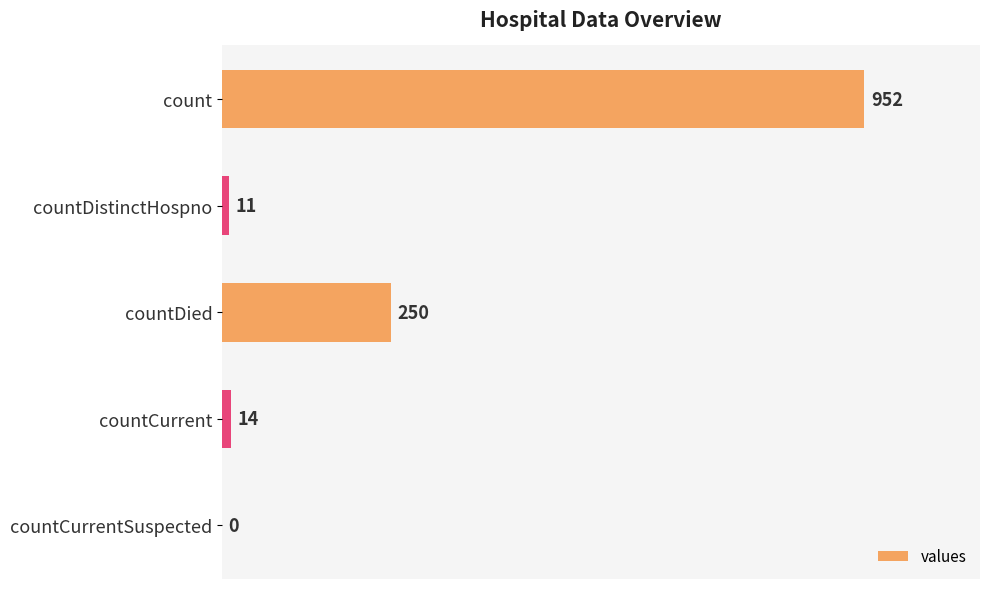

What is the sum of the values at countCurrent and countCurrentSuspected?

14